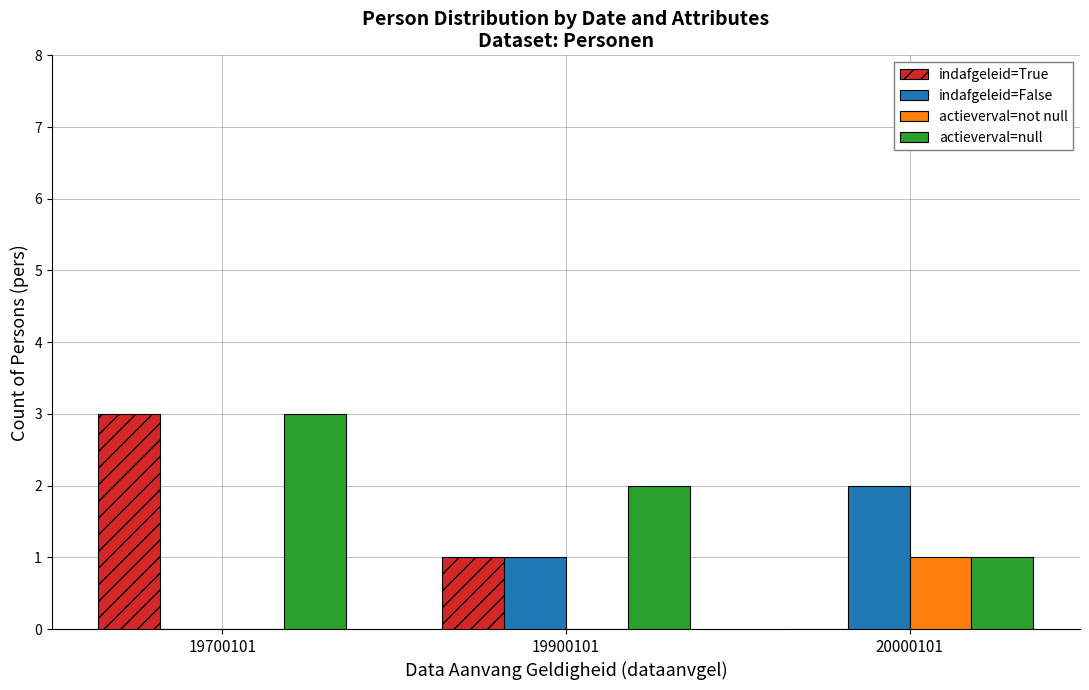

At which category is the sum across all series the highest?

19700101